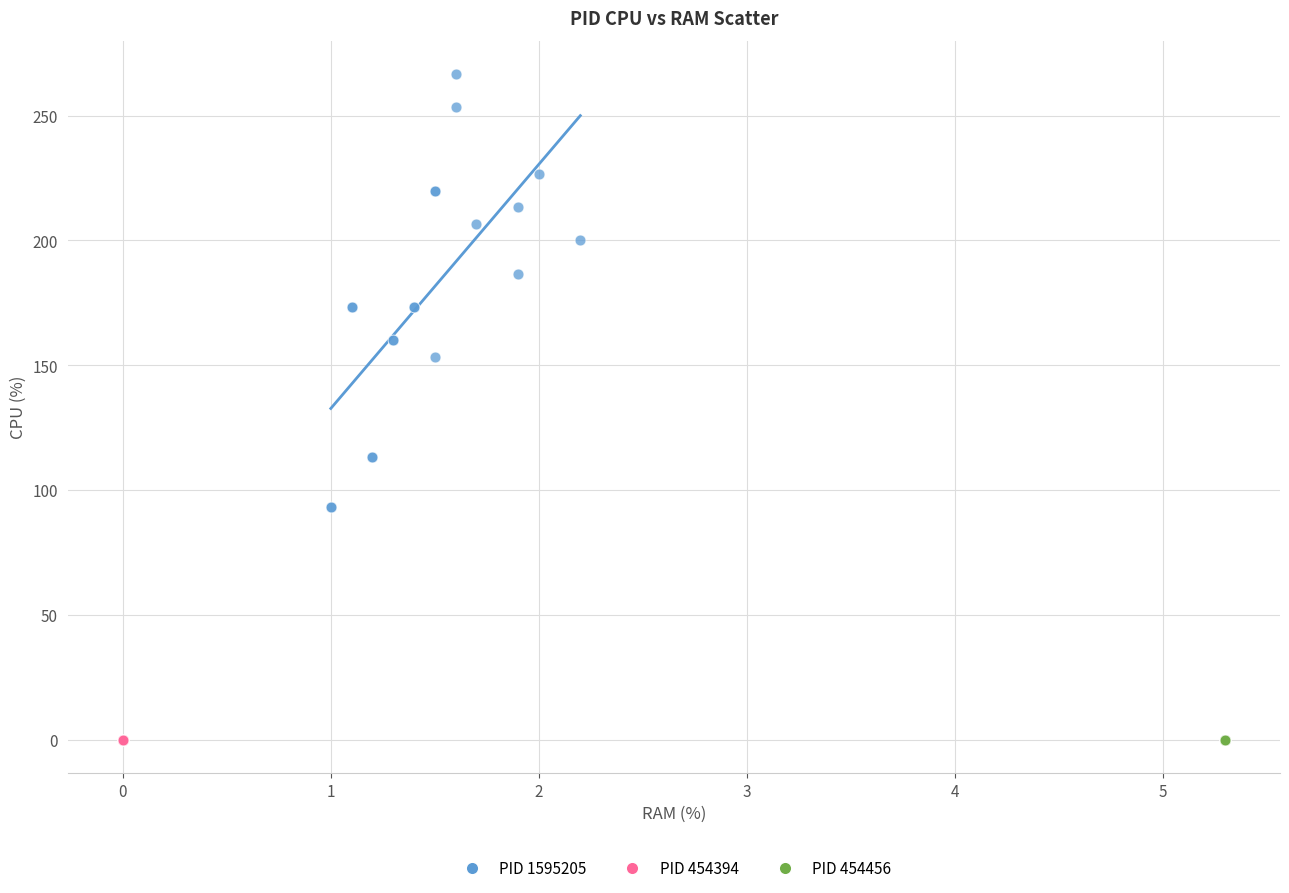

Which series reaches the maximum Y coordinate?

PID 1595205